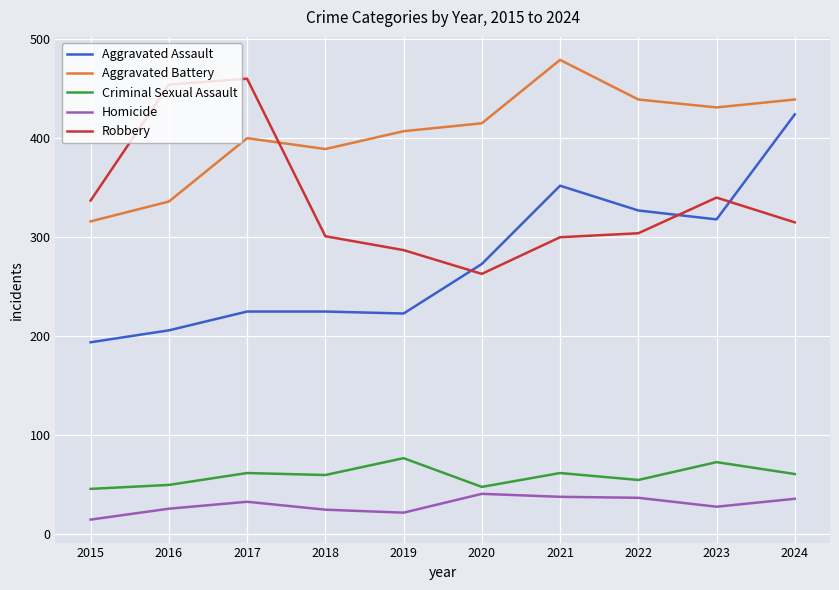

Between 2021 and 2024, which series saw the biggest shift?

Aggravated Assault